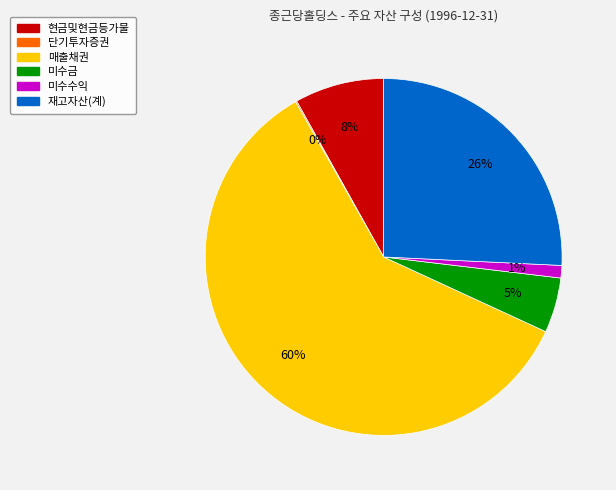

Does 현금및현금등가물 represent more than half of the total?

No